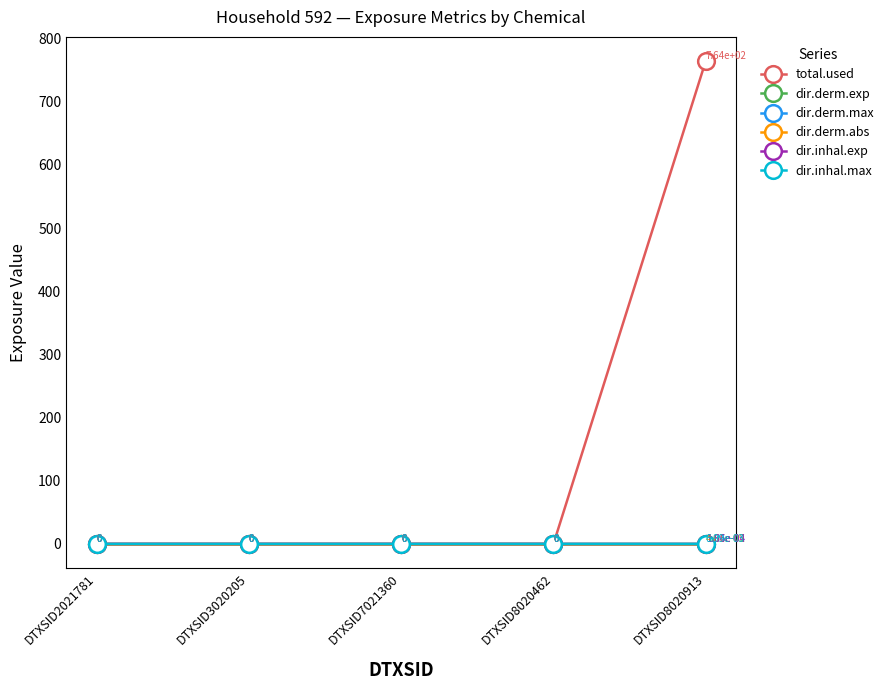

The total.used series shows -256.5 at DTXSID3020205. True or false?

False